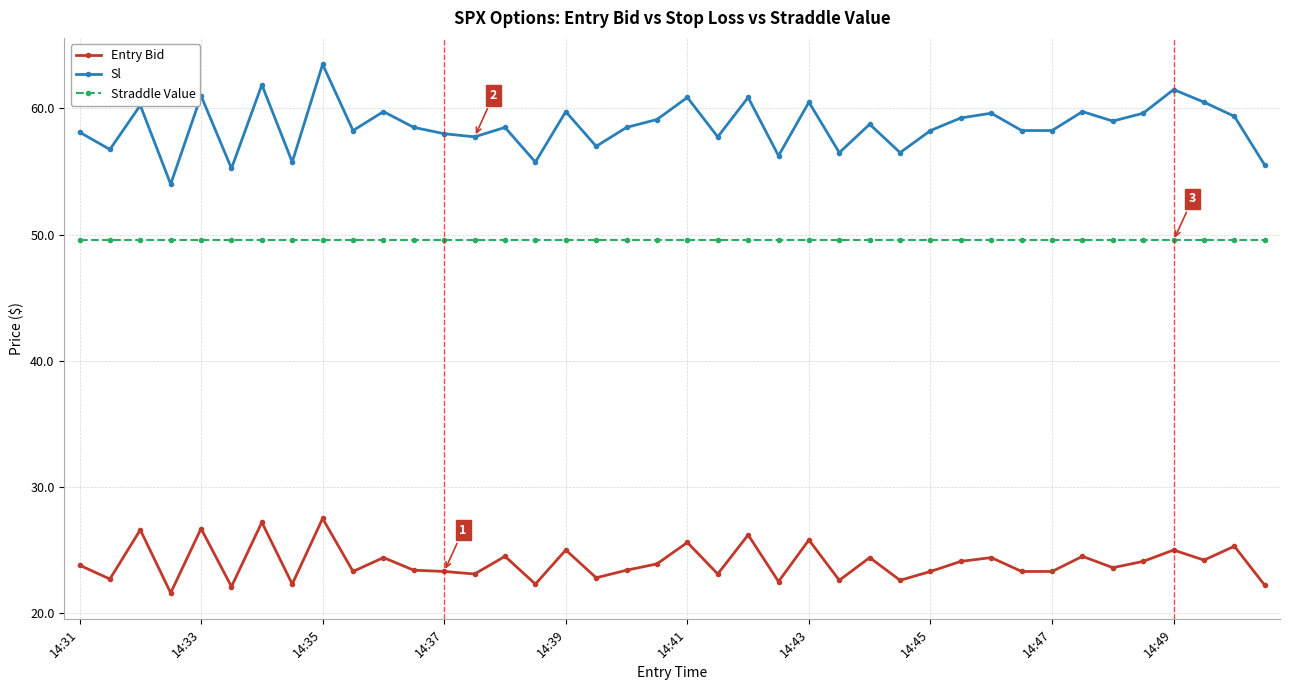

Count the number of data series in this chart.

3